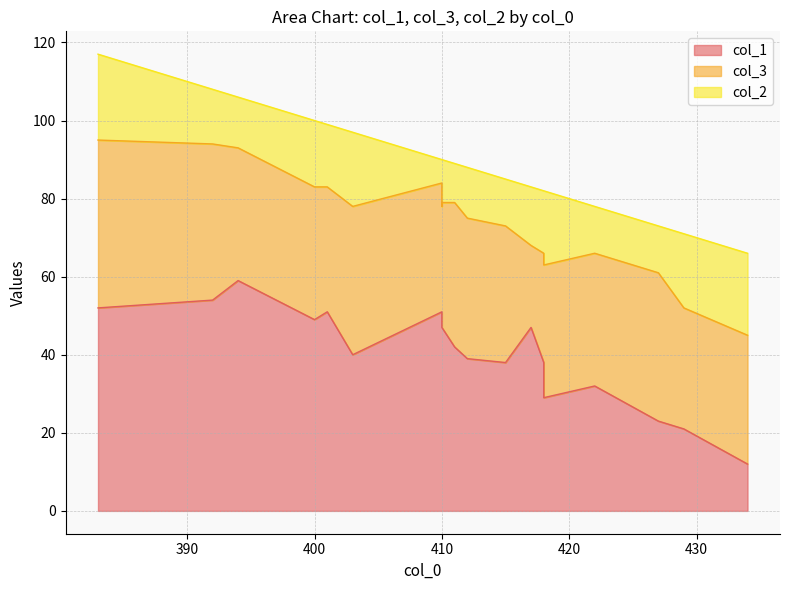

At which label is col_2 closest to 14?

392